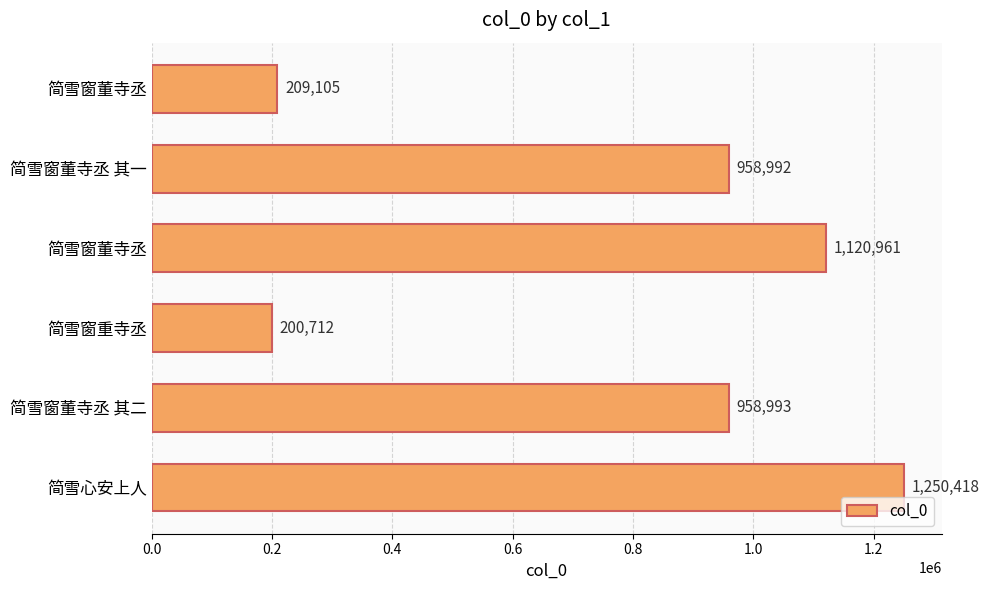

How many data points does each series have?

6